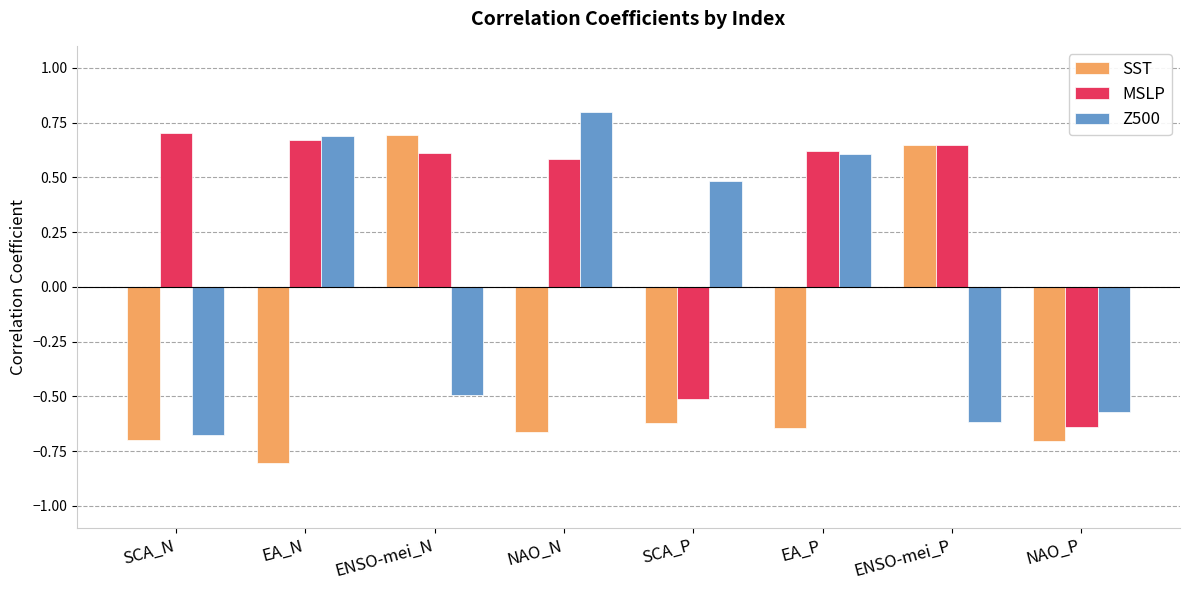

Are the bars grouped side by side (vs. stacked)?

Yes